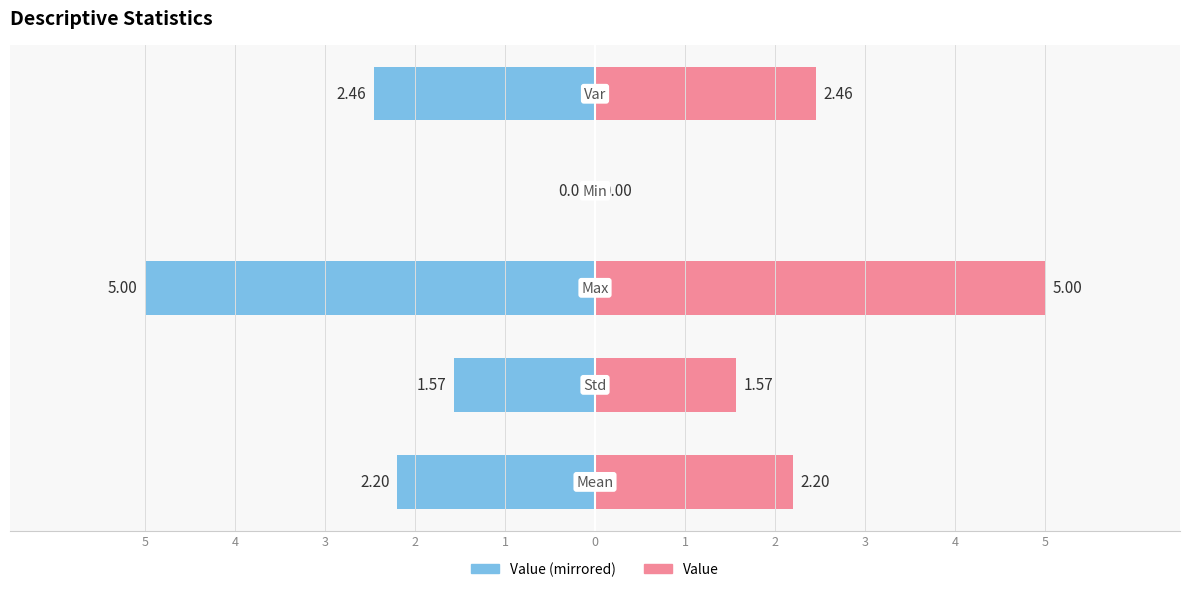

What is the sum of all Value (right) values?

11.2